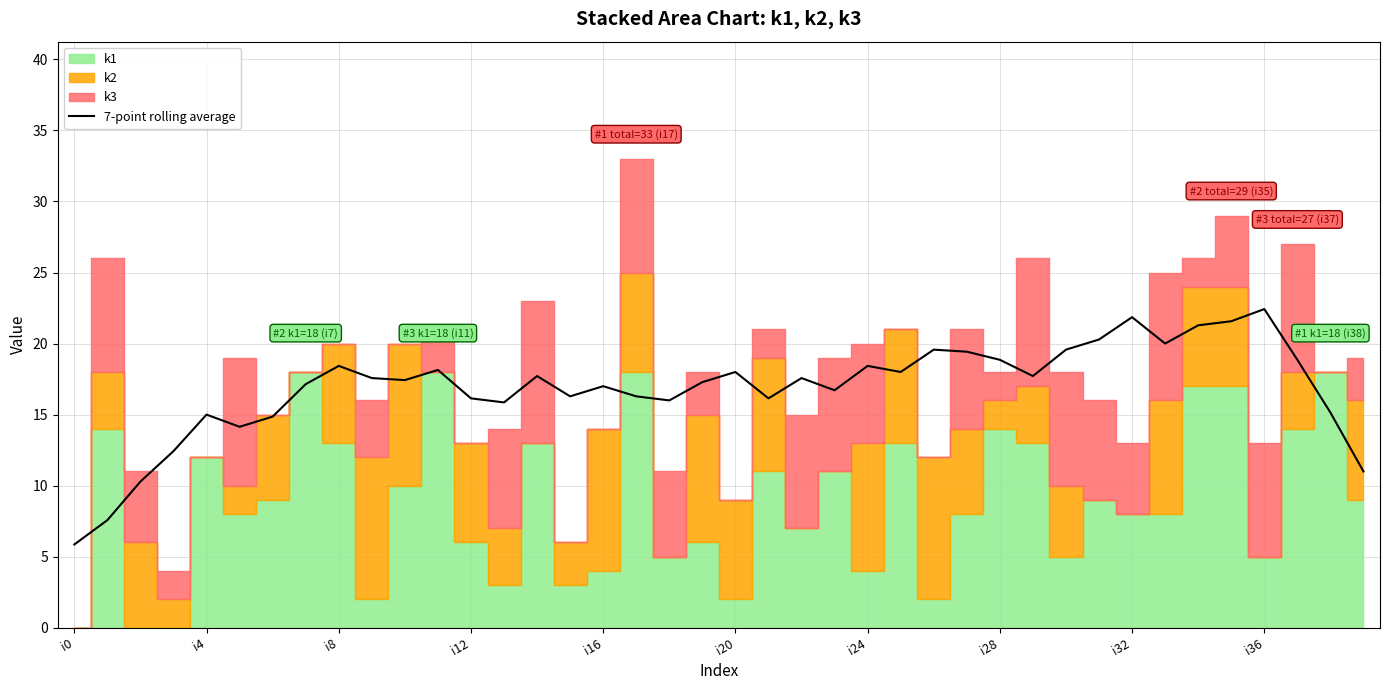

Count the number of values greater than 17.

23